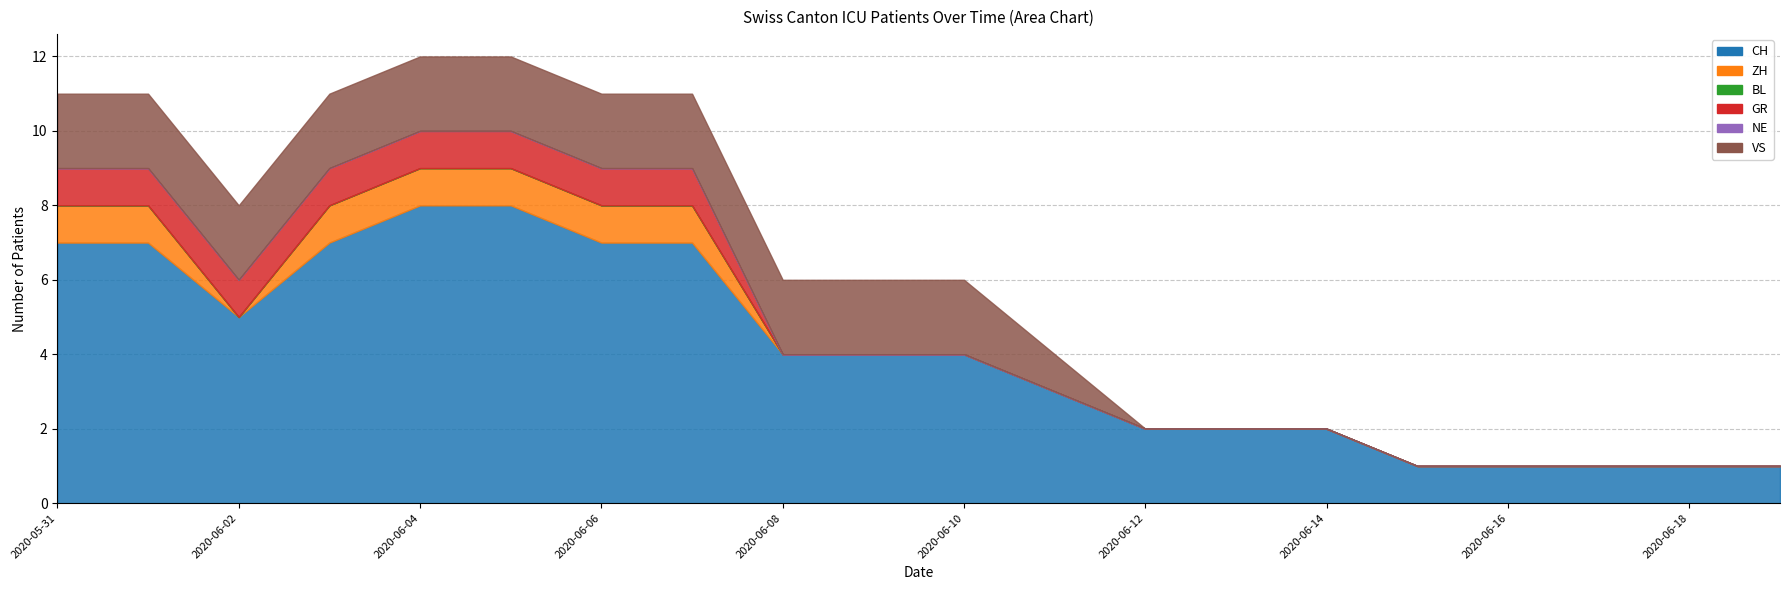

True or false: ZH has a value of 0 at 2020-06-17.

True